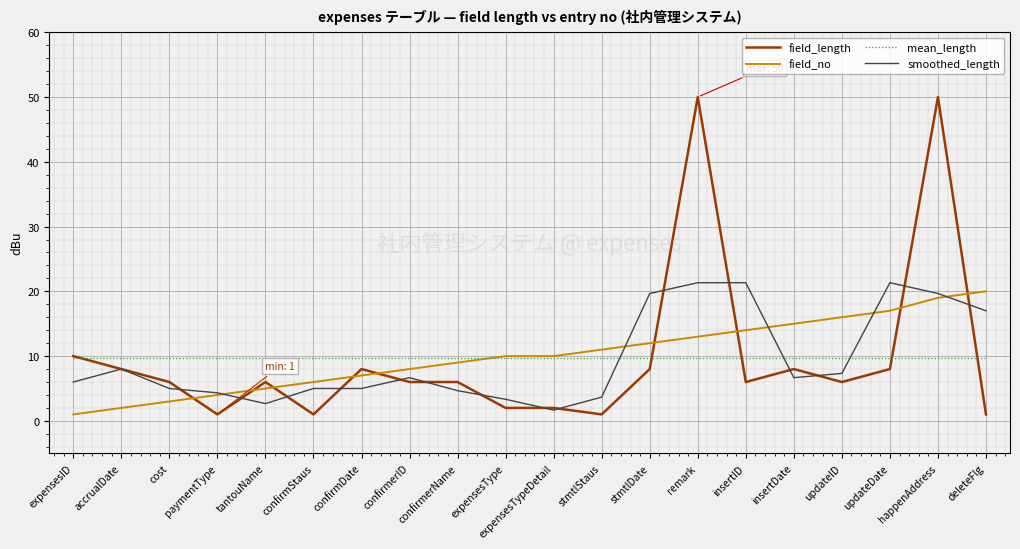

The value of mean_length at confirmDate is 9.7. True or false?

True